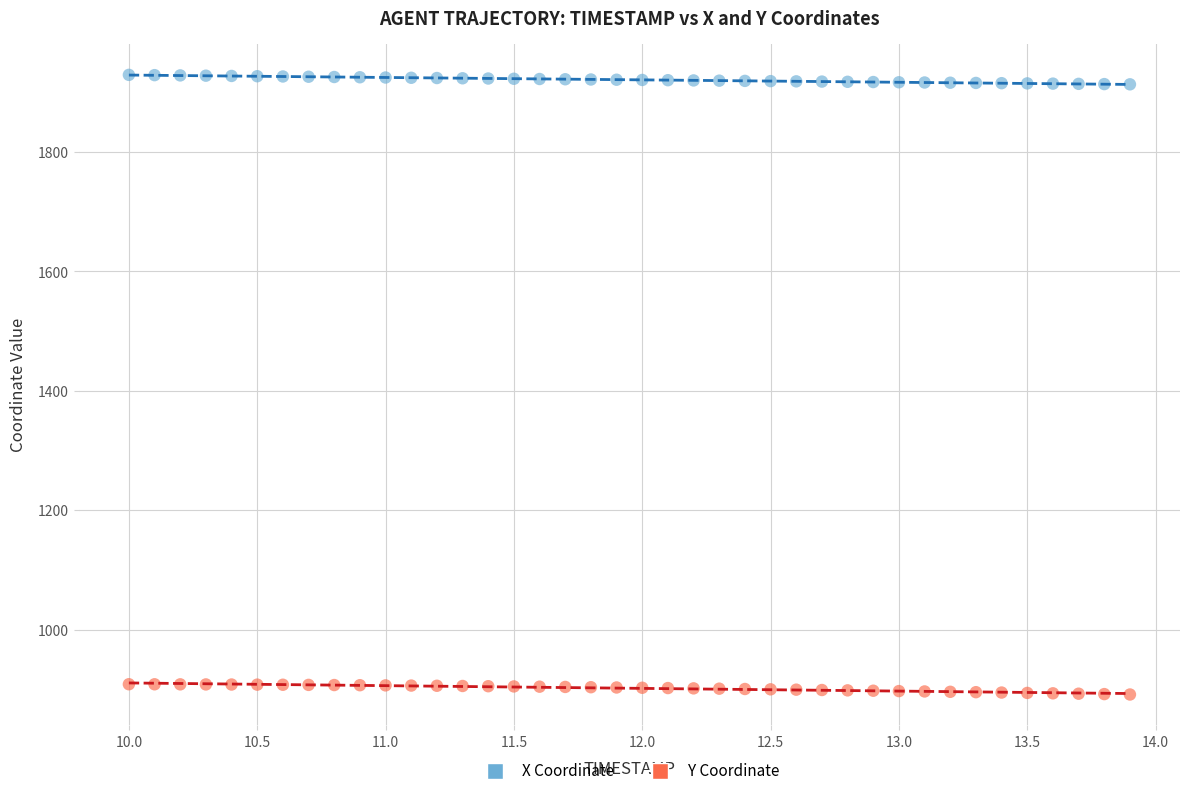

Which series reaches the minimum Y coordinate?

Y Coordinate